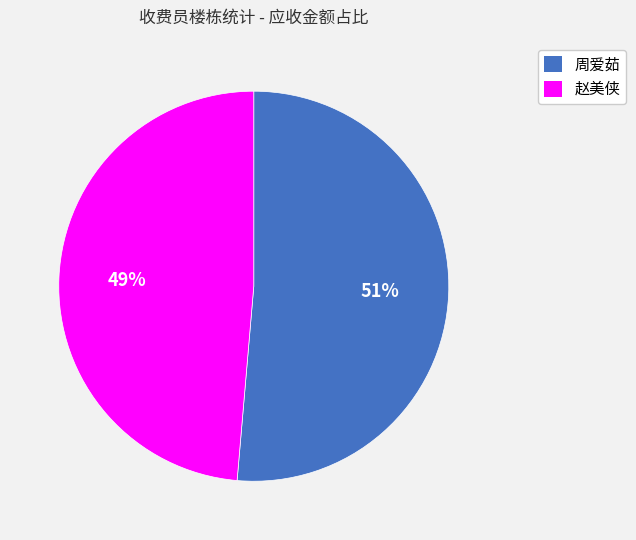

To the nearest percent, what is the combined percentage of 周爱茹 and 赵美侠?

100%